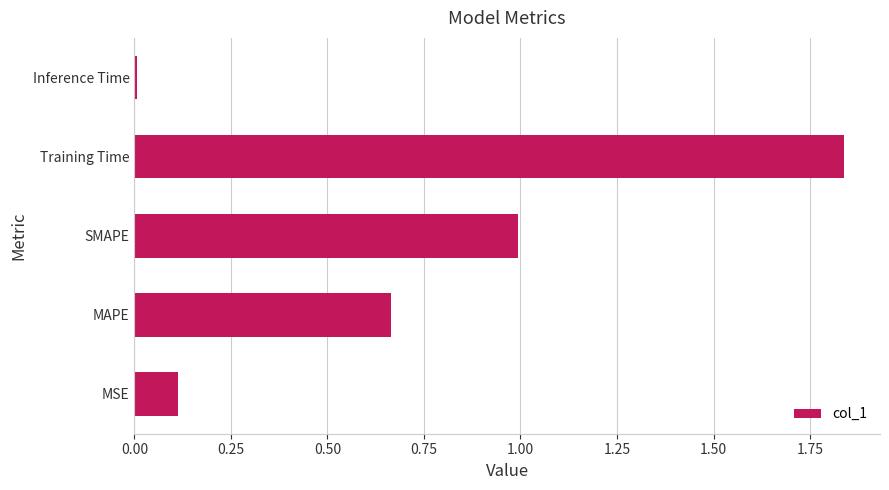

The value at MSE is 0.1. True or false?

True